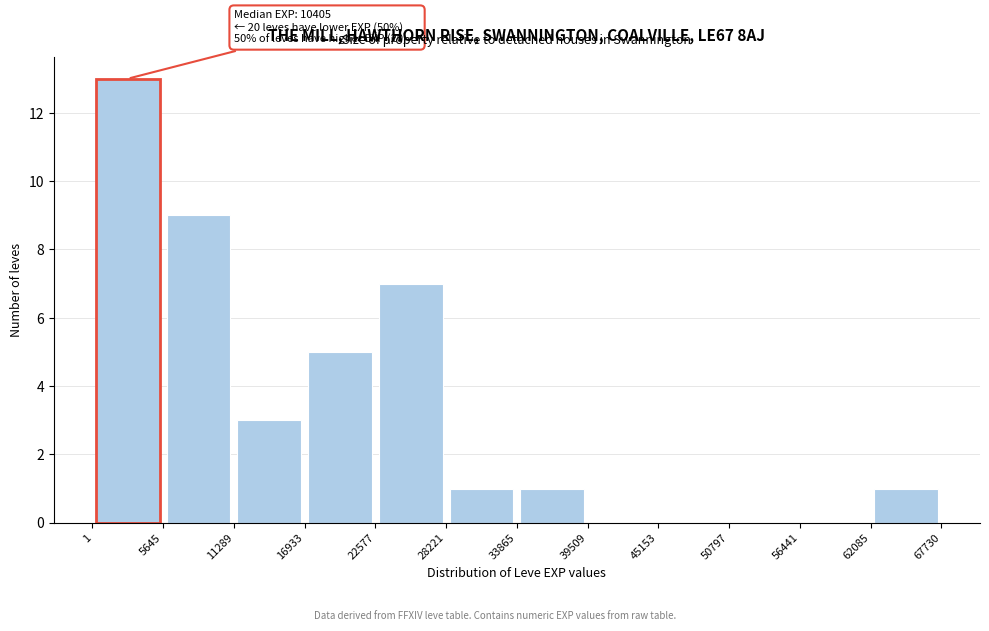

Which range on the x-axis has the tallest bar?

1 to 5645